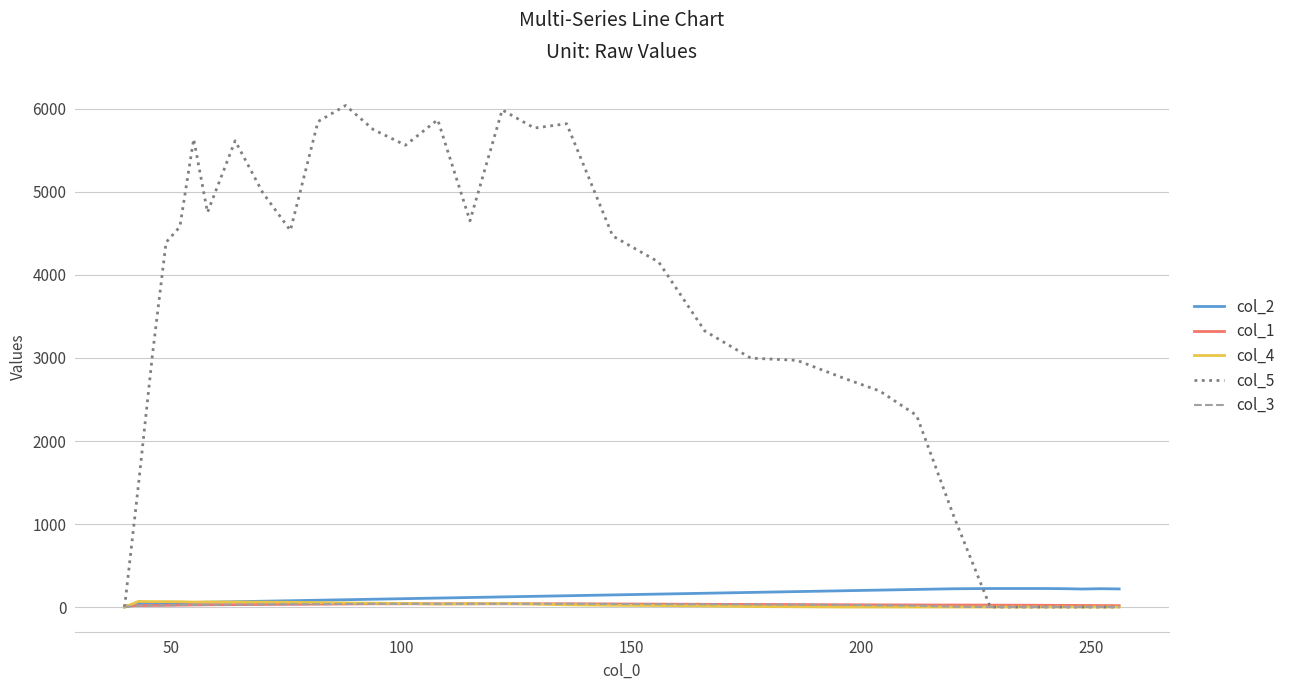

What is the highest value of the col_2 series?

223.0